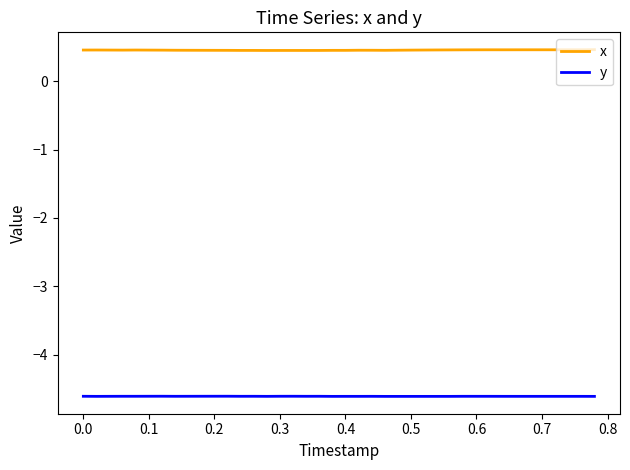

List the series in order of their overall mean, highest first.

x, y